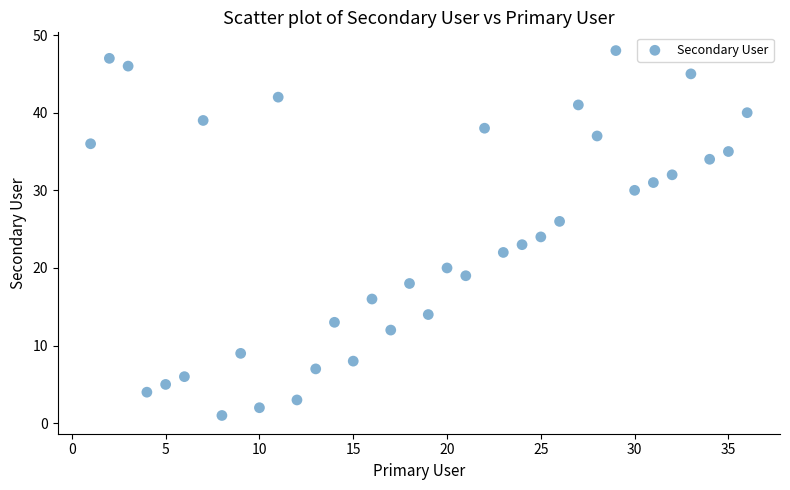

What is the range of Y values (max minus min)?

47